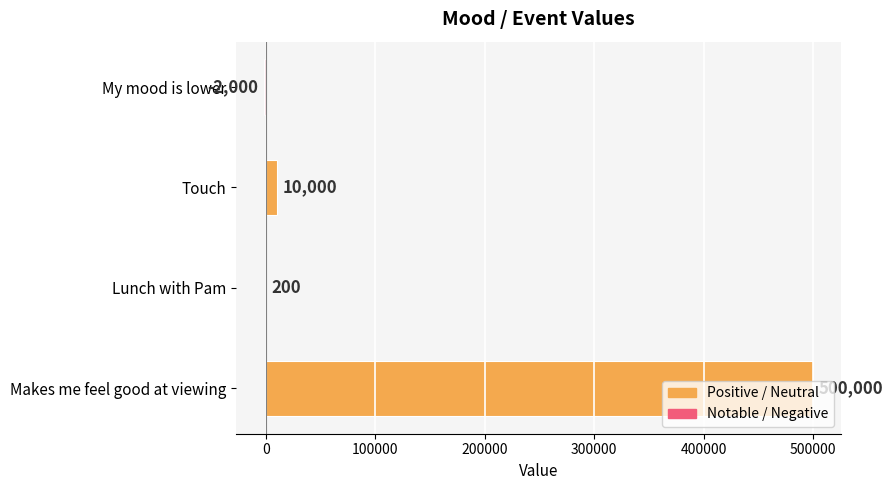

Which has a higher value, Makes me feel good at viewing or Touch?

Makes me feel good at viewing